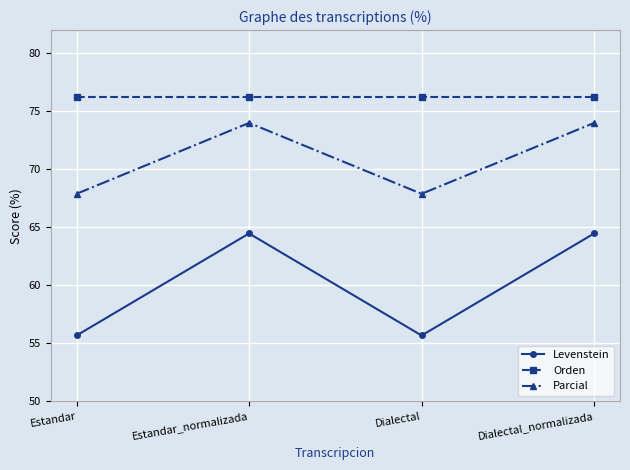

Count the number of data series in this chart.

3